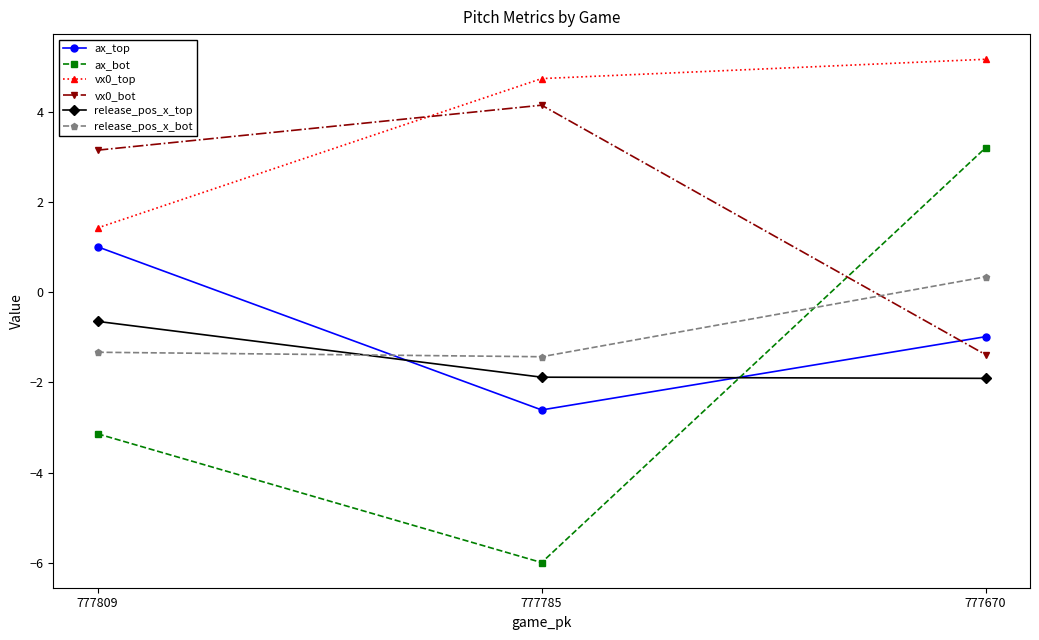

How many data points in release_pos_x_top are less than -1?

2